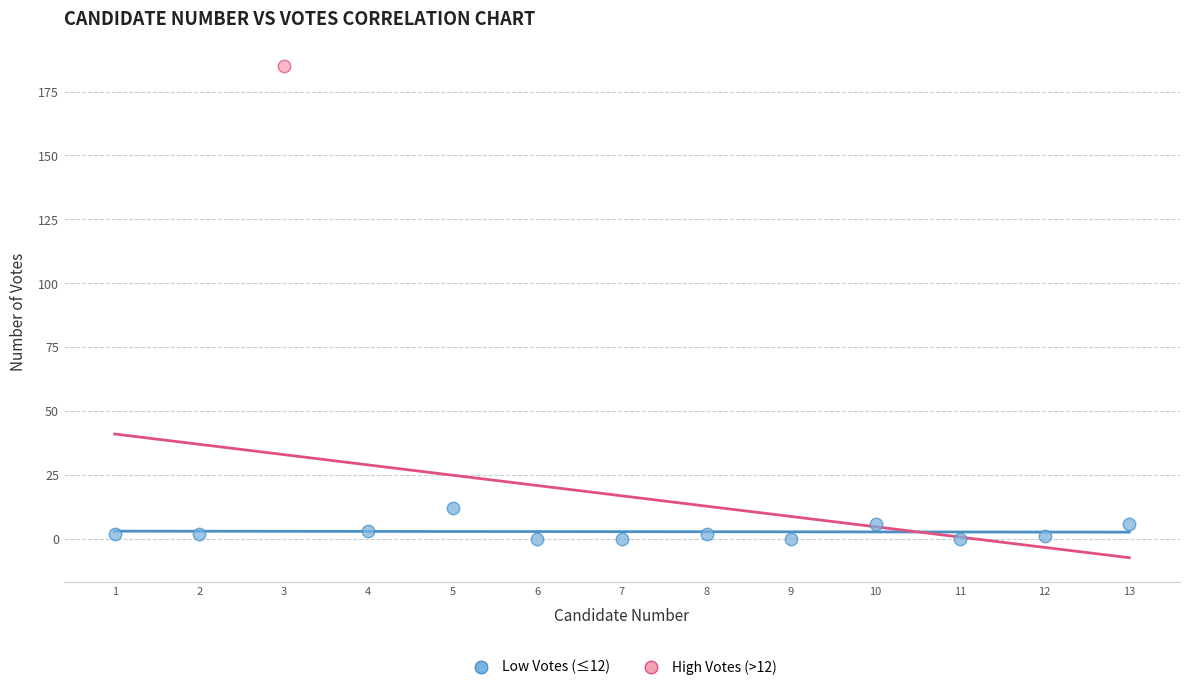

What are all the series names shown in the legend?

Low Votes (≤12), High Votes (>12)